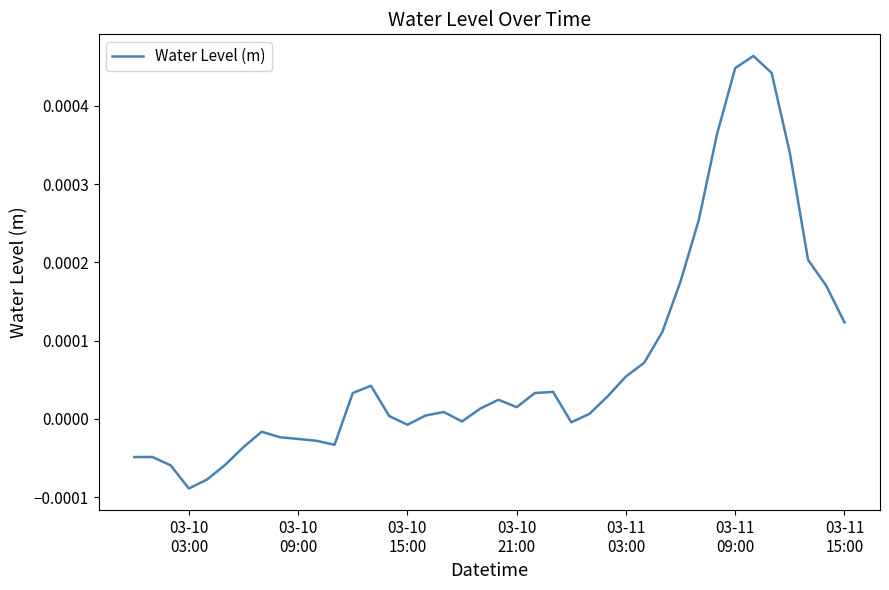

Does the chart have visible grid lines?

No